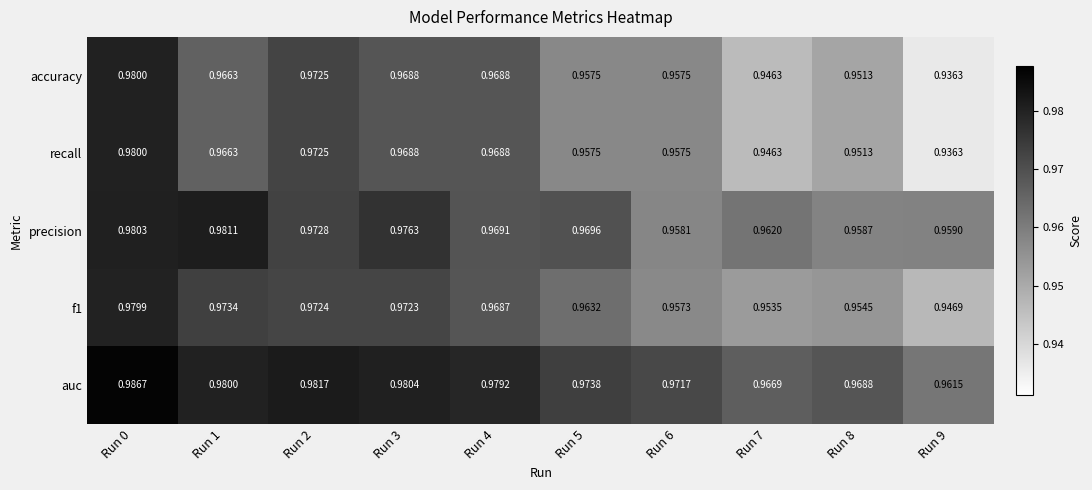

Which series has the largest total across all categories?

auc